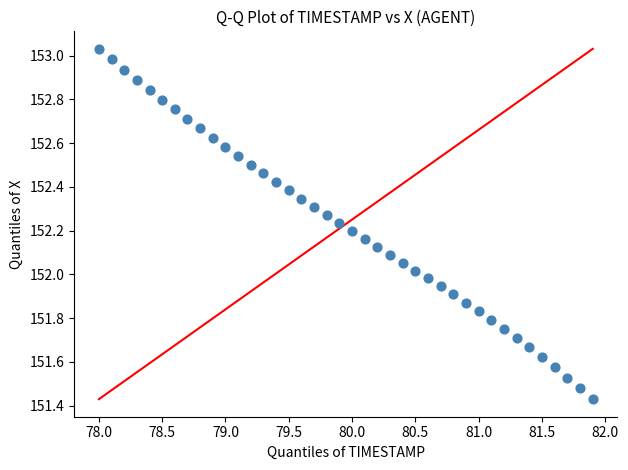

What is the range of X values (max minus min)?

3.9